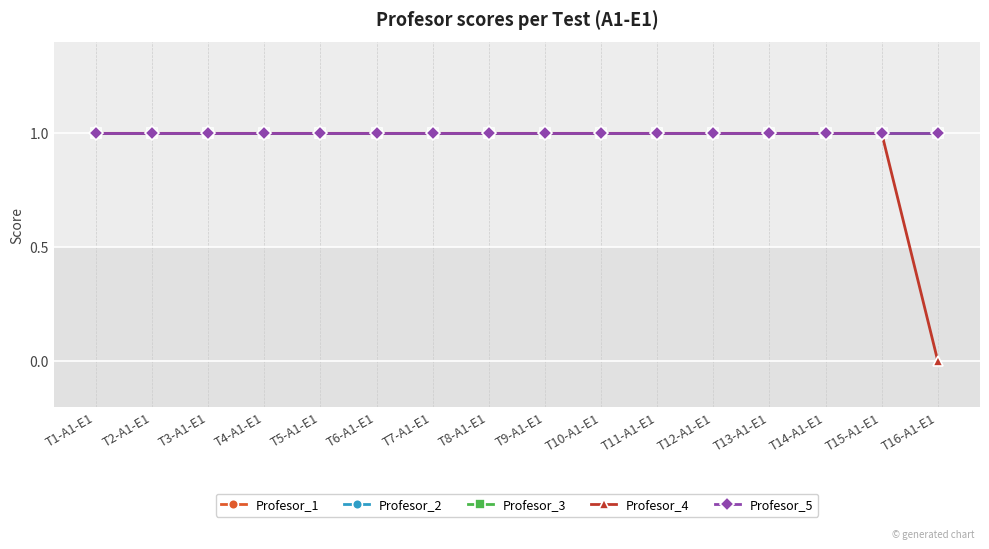

List the labels in order of Profesor_4 value, smallest first.

T16-A1-E1, T1-A1-E1, T2-A1-E1, T3-A1-E1, T4-A1-E1, T5-A1-E1, T6-A1-E1, T7-A1-E1, T8-A1-E1, T9-A1-E1, T10-A1-E1, T11-A1-E1, T12-A1-E1, T13-A1-E1, T14-A1-E1, T15-A1-E1